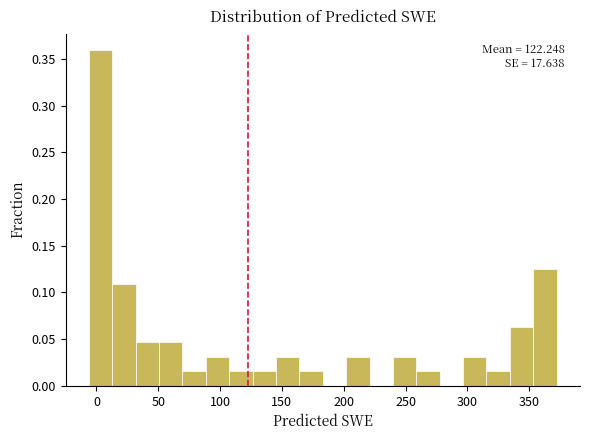

Around what value on the x-axis is the tallest bar? Give the approximate position of its centre, as read against the axis.

5